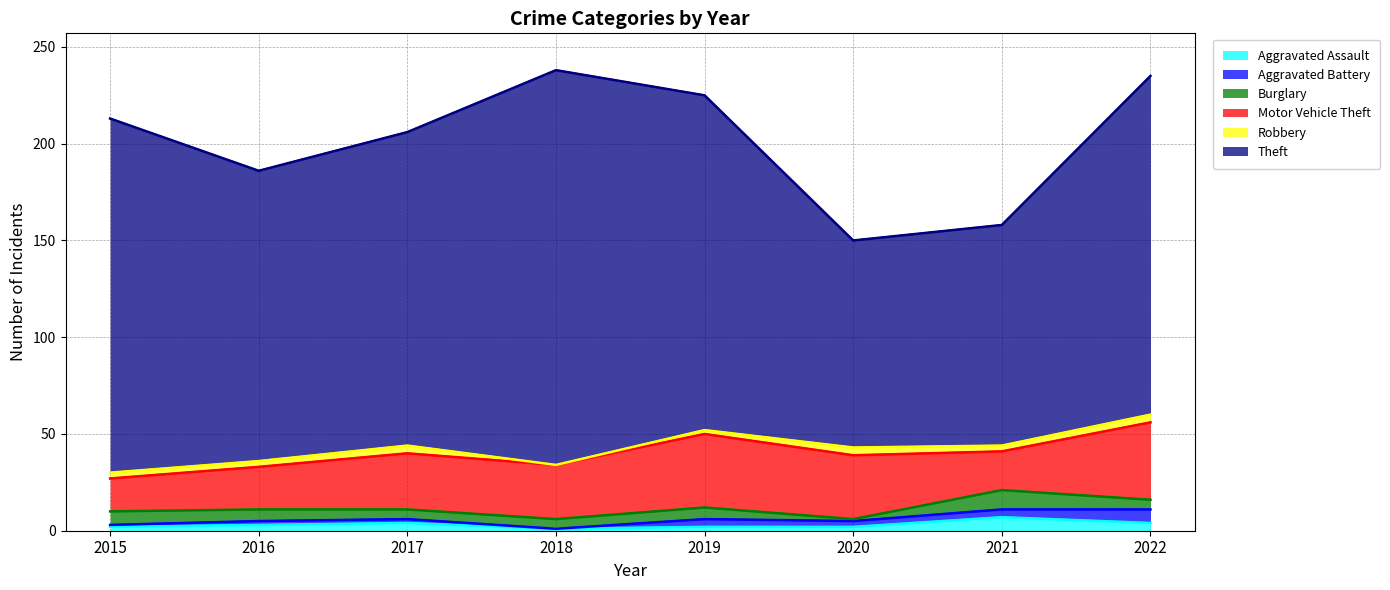

Does the chart display data point markers on the line(s)?

No